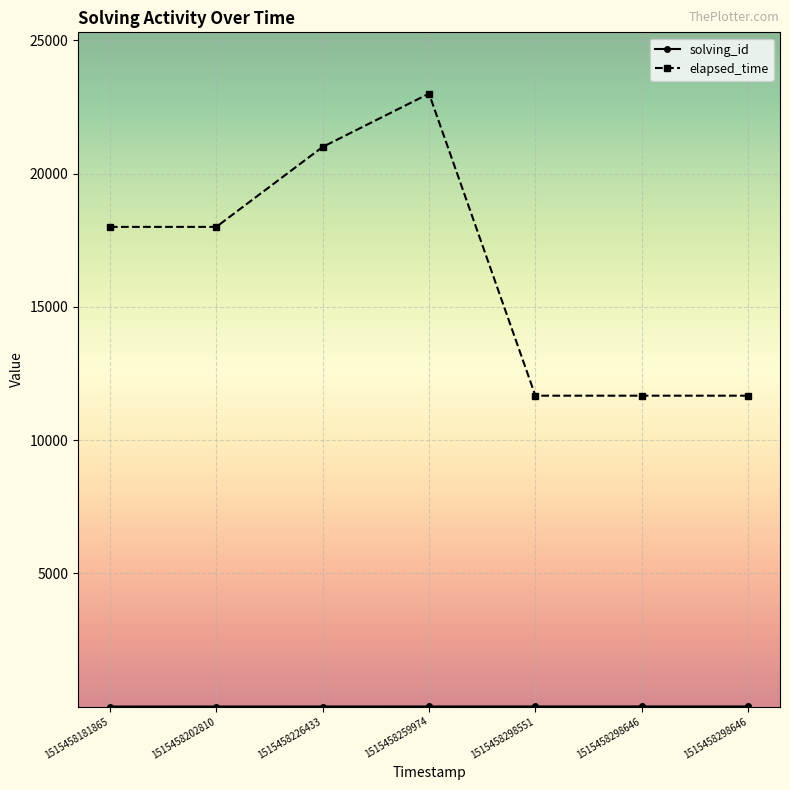

Is this an area chart (filled region under the line)?

No